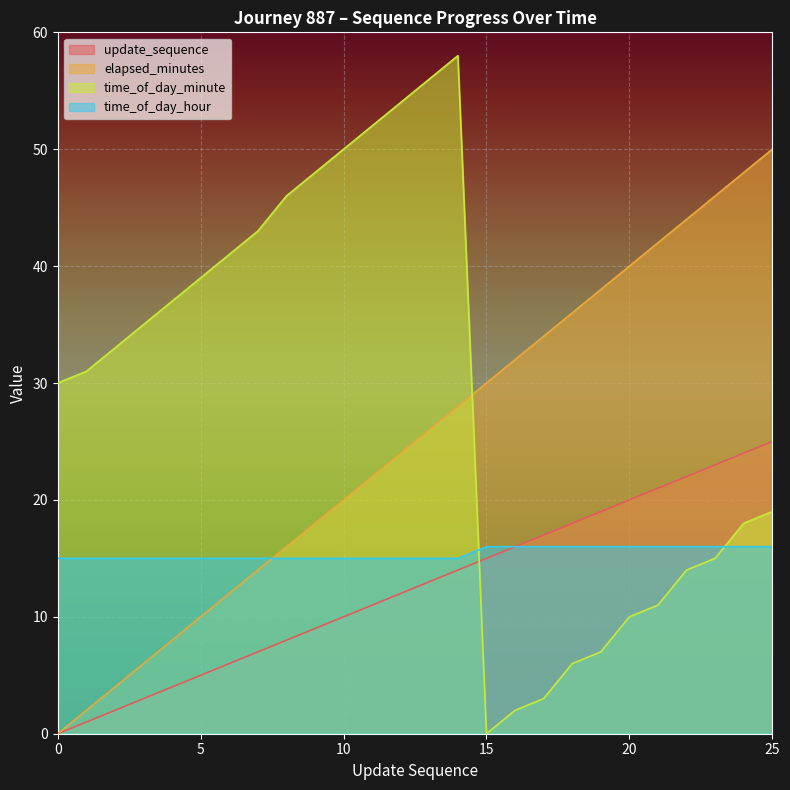

The value of time_of_day_hour at 17 is 5. True or false?

False